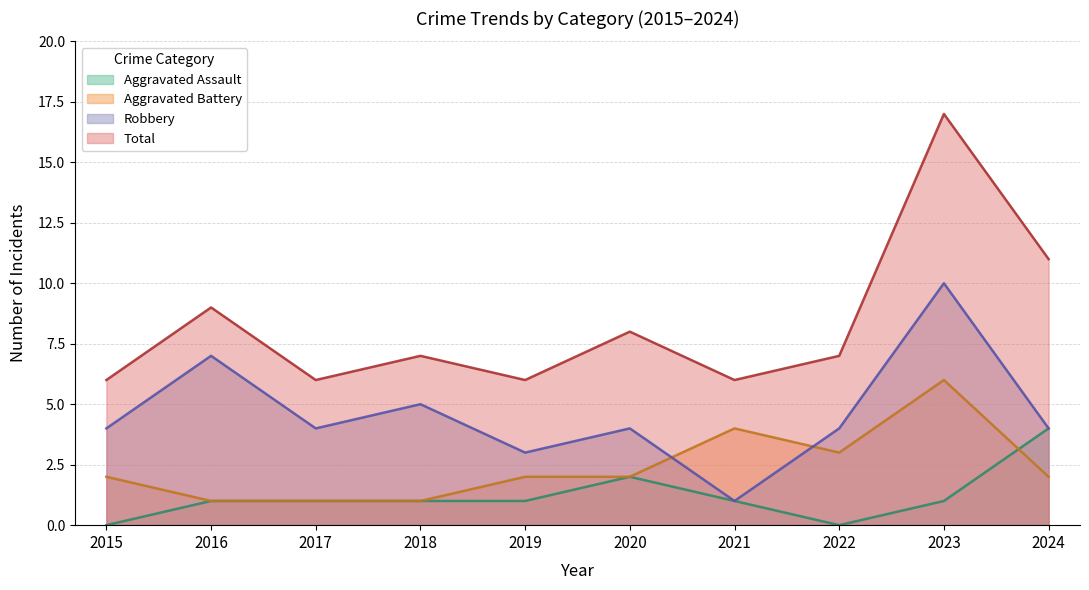

The Total series shows 5 at 2023. True or false?

False